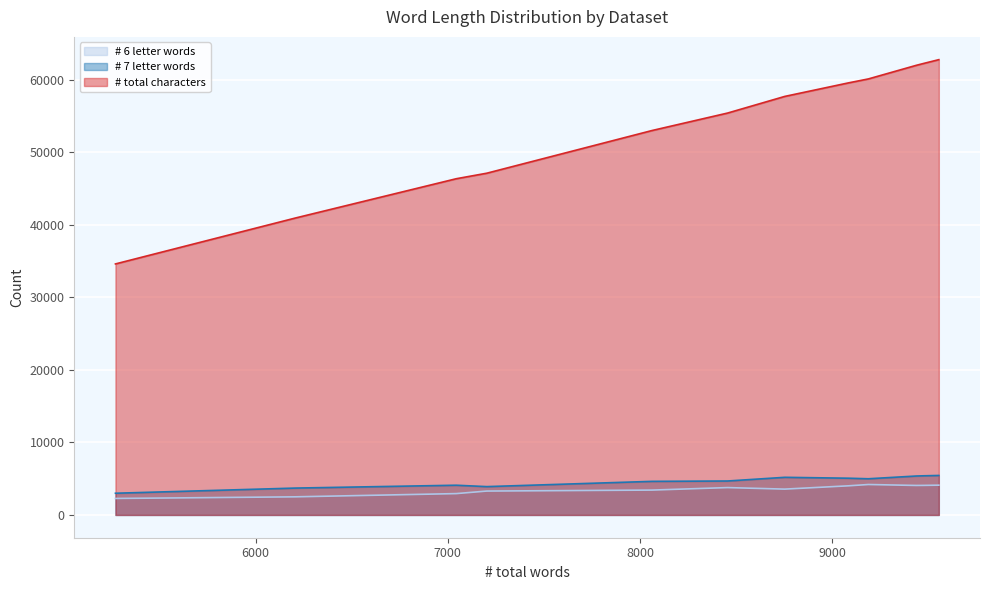

What is the minimum value shown in the chart?

2275